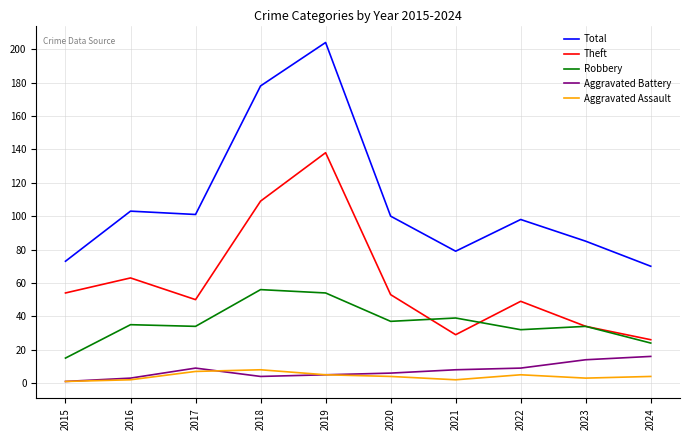

After their last crossing, which series has the higher values: Theft or Robbery?

Theft